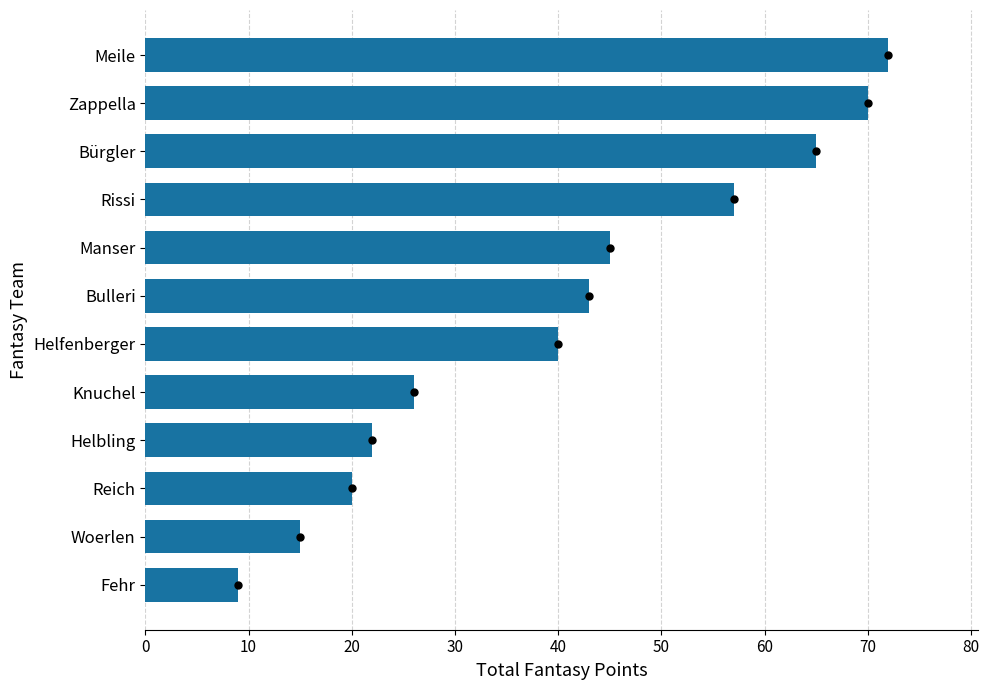

What is the approximate value at Bulleri?

43